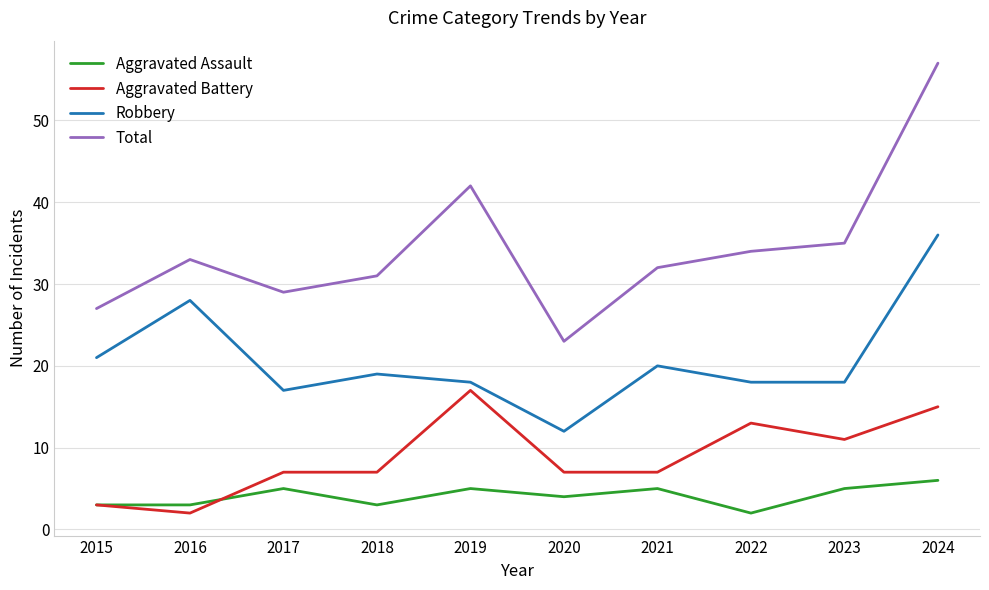

True or false: Aggravated Battery has a value of 5 at 2015.

False